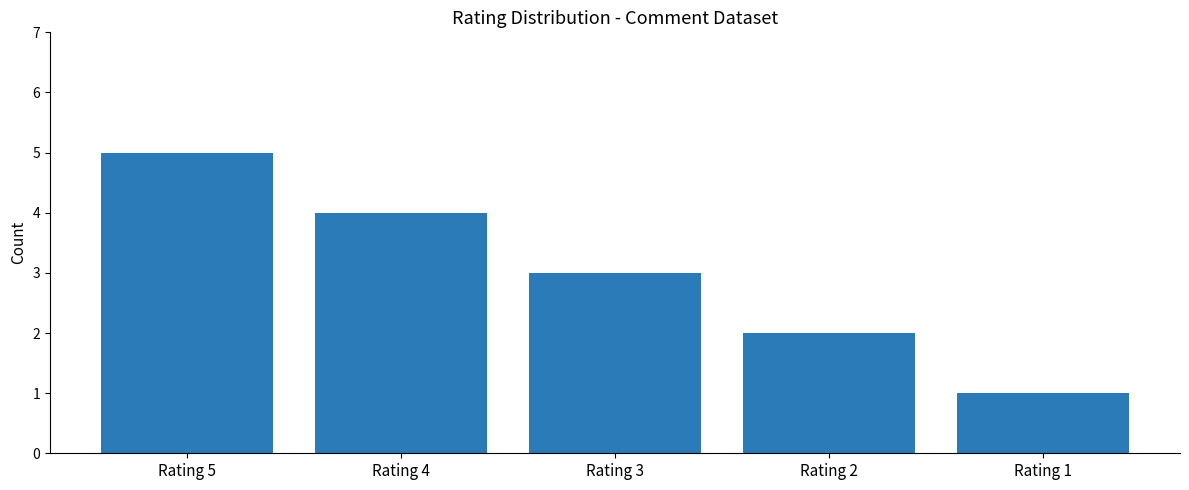

Reading left to right, extract all data points from this chart.

Rating 5=5	Rating 4=4	Rating 3=3	Rating 2=2	Rating 1=1